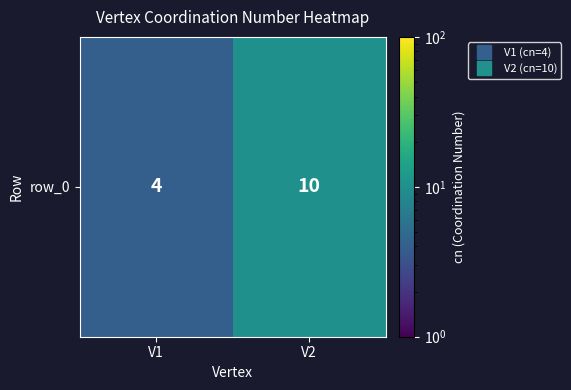

What is the minimum value shown in the chart?

4